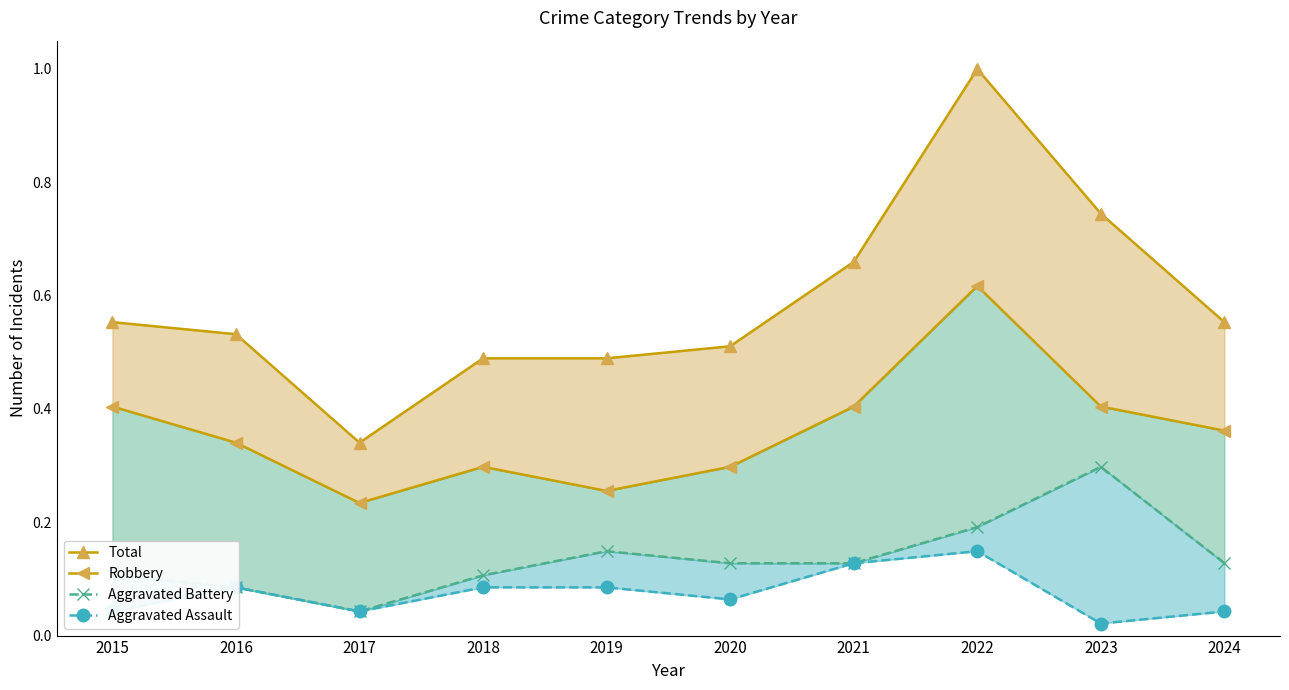

Reading right to left, transcribe all the data shown in this chart.

Total: 0.6	0.7	1.0	0.7	0.5	0.5	0.5	0.3	0.5	0.6
Robbery: 0.4	0.4	0.6	0.4	0.3	0.3	0.3	0.2	0.3	0.4
Aggravated Battery: 0.1	0.3	0.2	0.1	0.1	0.1	0.1	0.0	0.1	0.1
Aggravated Assault: 0.0	0.0	0.1	0.1	0.1	0.1	0.1	0.0	0.1	0.0